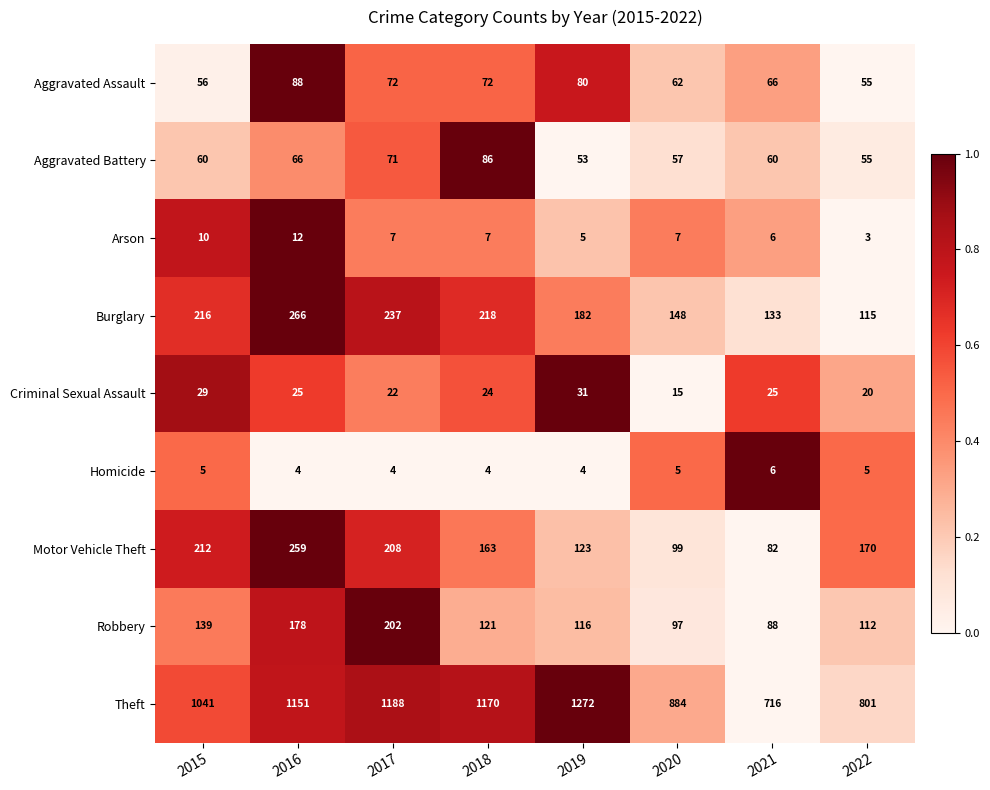

At 2018, list the series in order from largest to smallest.

Theft, Burglary, Motor Vehicle Theft, Robbery, Aggravated Battery, Aggravated Assault, Criminal Sexual Assault, Arson, Homicide